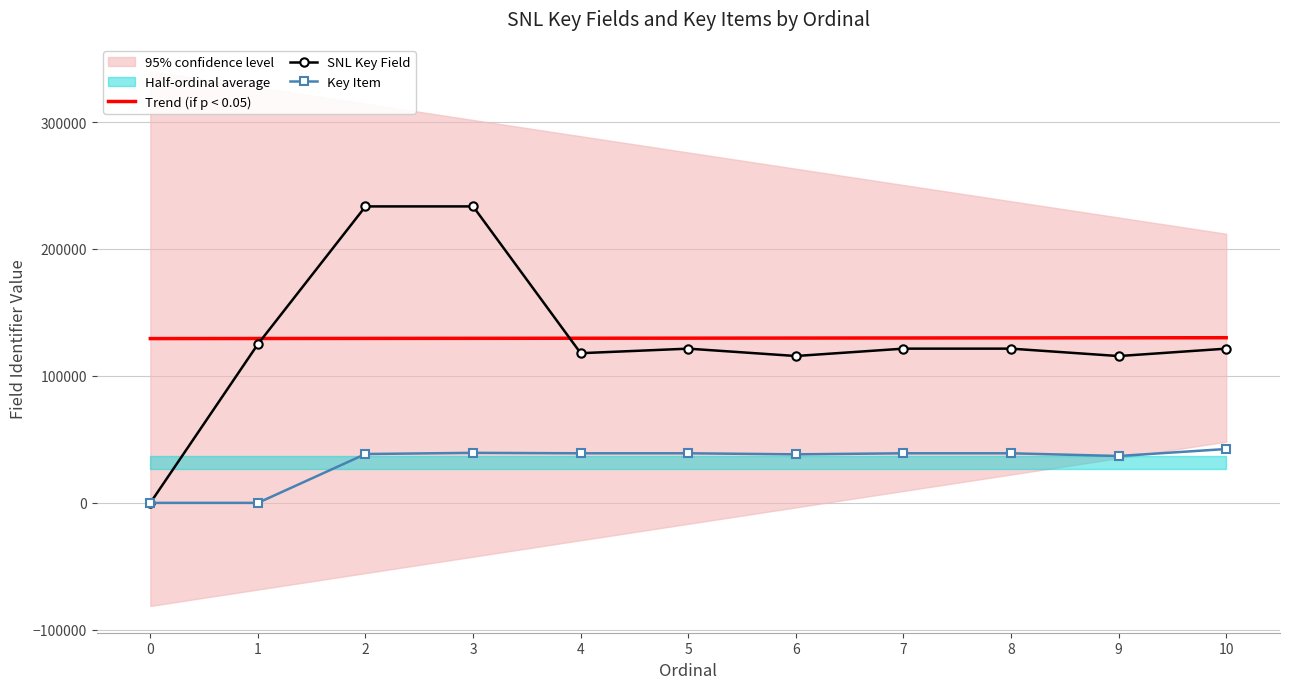

True or false: Key Item and SNL Key Field intersect in this chart.

False